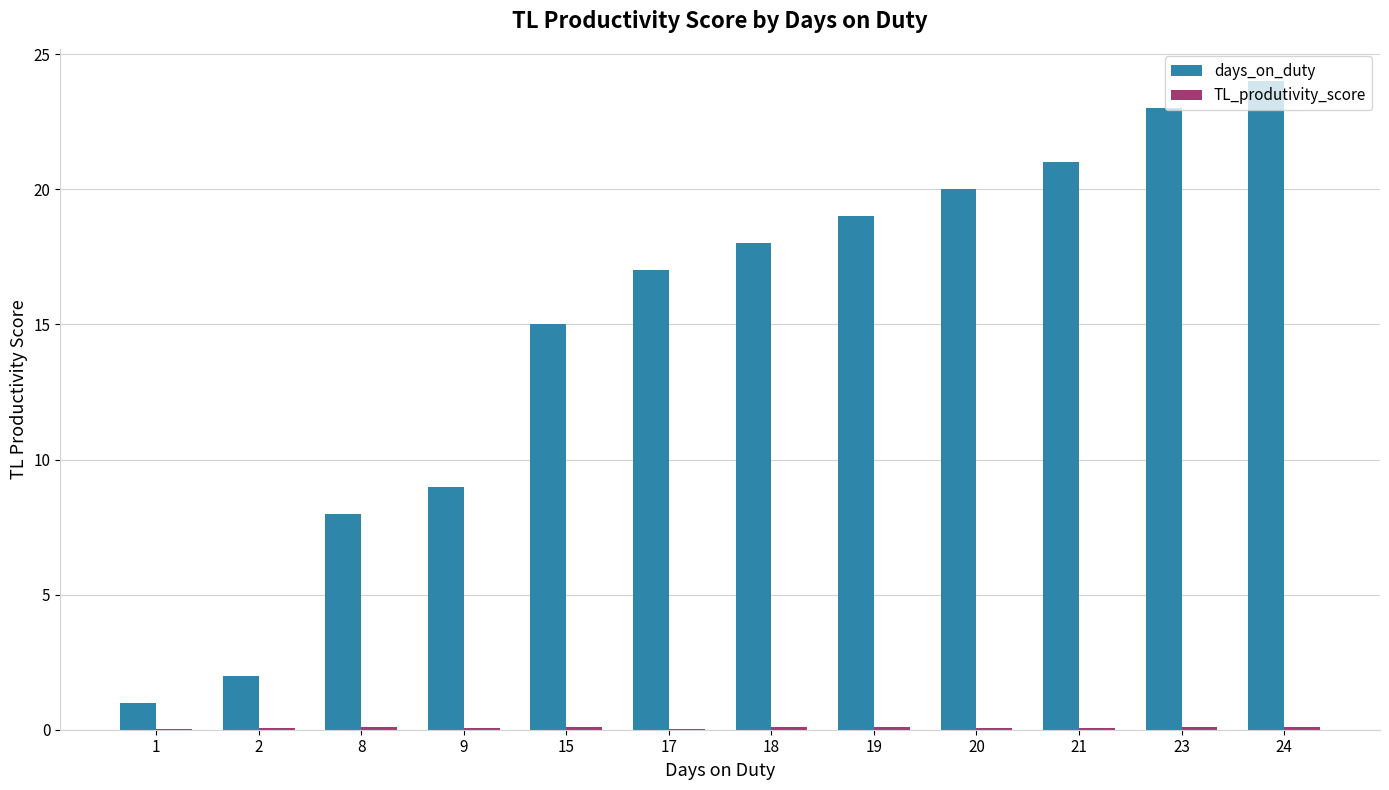

The days_on_duty series shows 23.0 at 23. True or false?

True